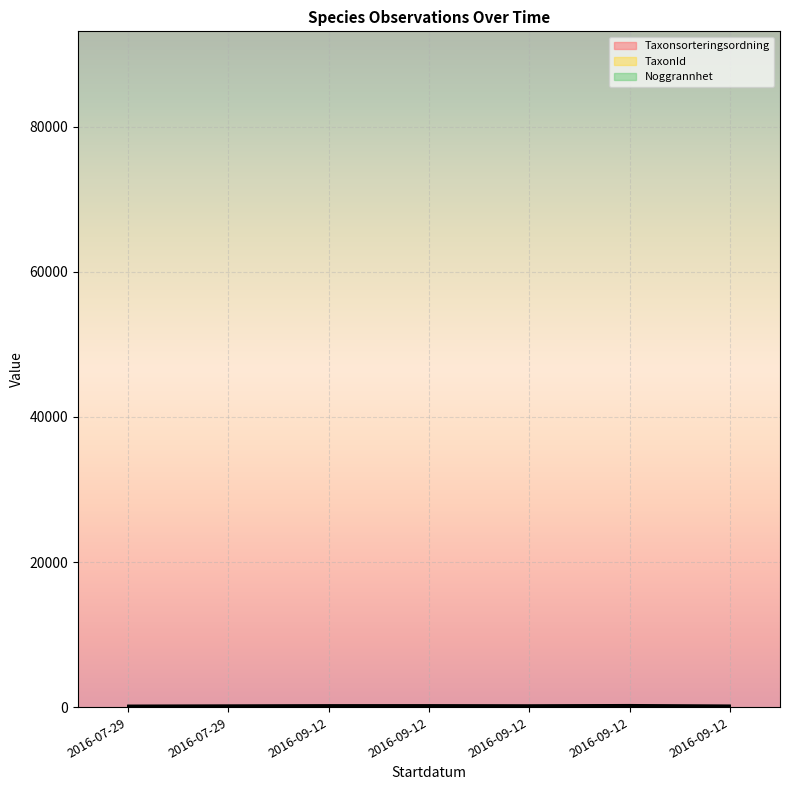

What is the spread (max minus min) of values at 2016-09-12?

78.1